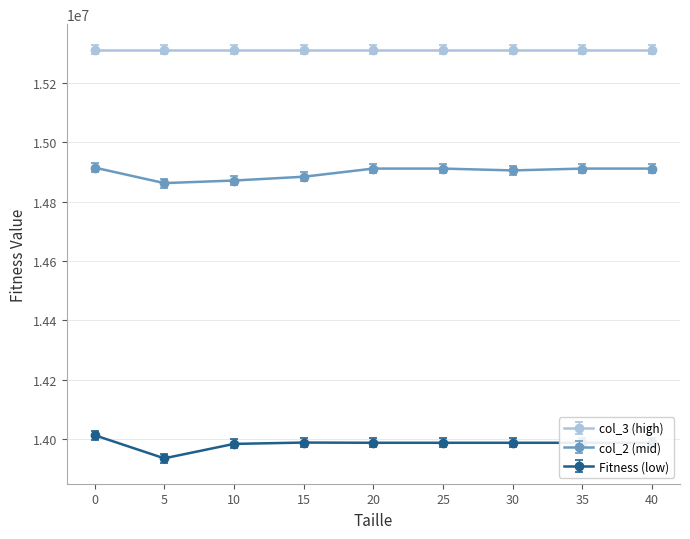

True or false: col_3 (high) has a value of 15312074 at 0.

True